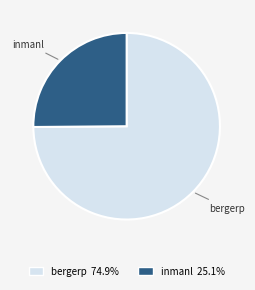

What is the ratio of the value at bergerp to the value at inmanl?

3.0